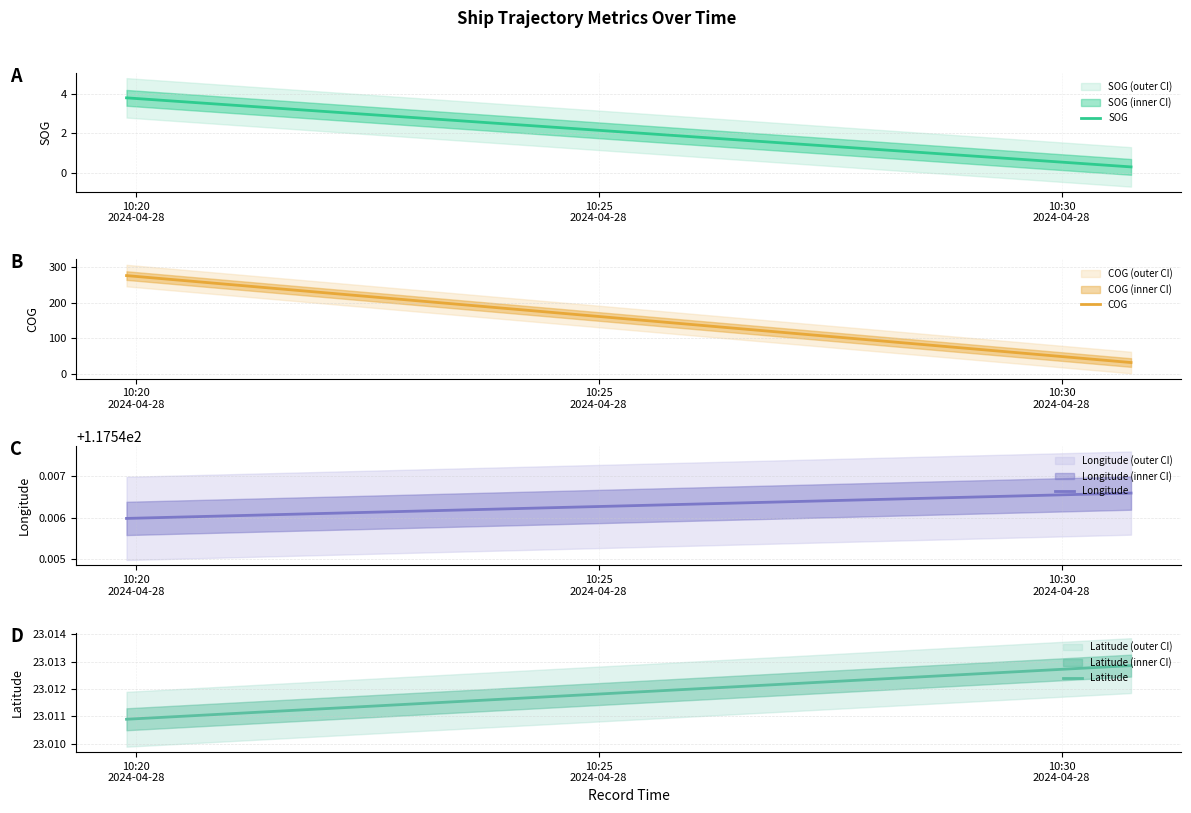

The value of COG at 10:25
2024-04-28 is 58.6. True or false?

False